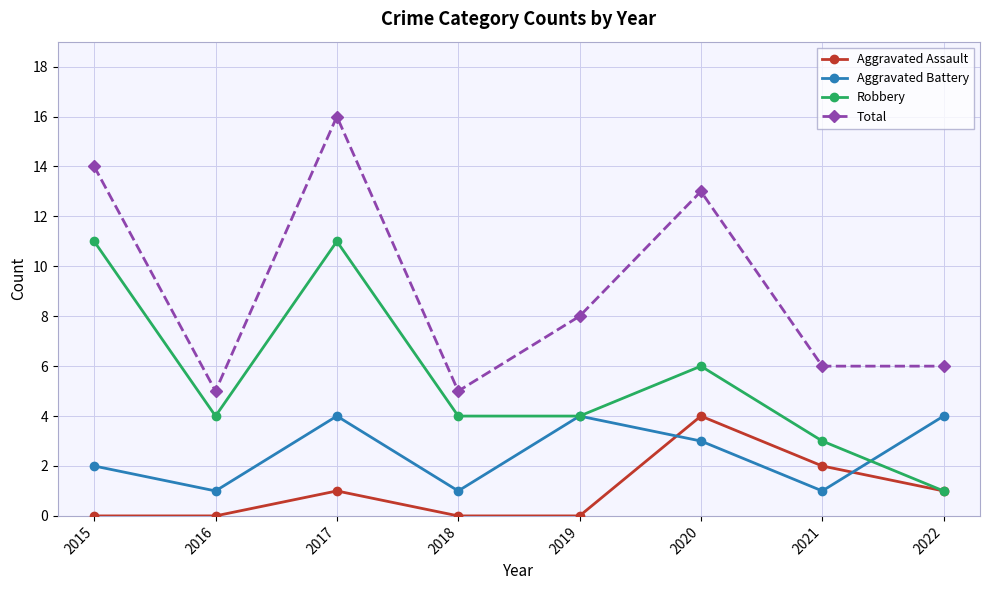

How many categories are shown in the chart?

8